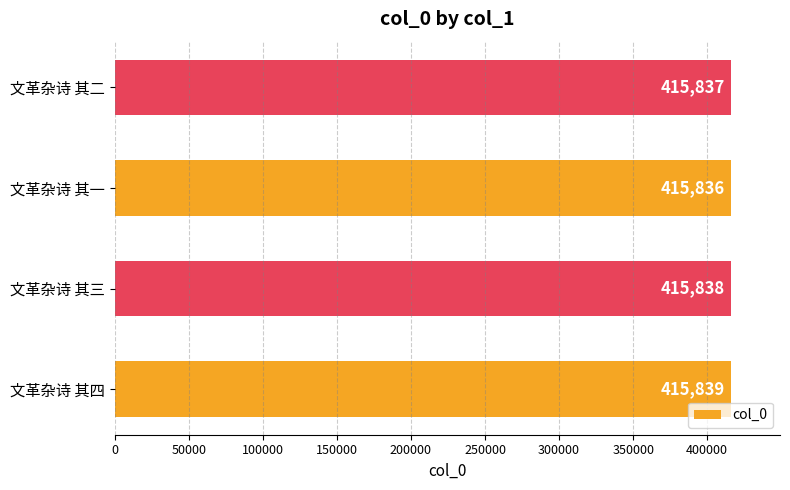

Between 文革杂诗 其三 and 文革杂诗 其四, which is larger?

文革杂诗 其四